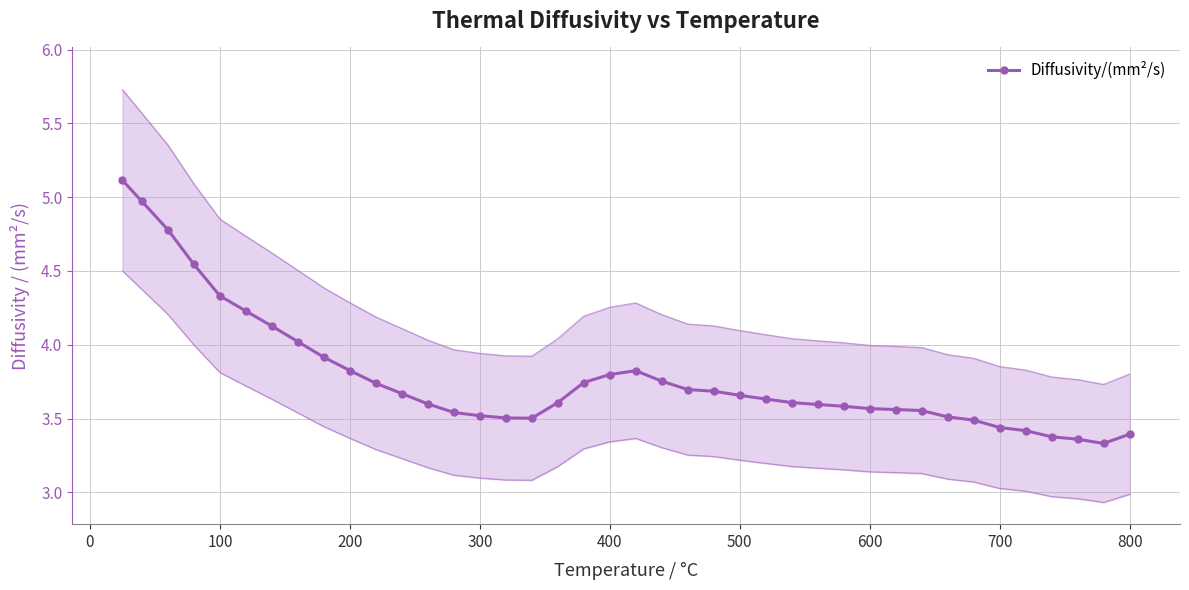

Is it true that Diffusivity/(mm²/s) equals 2.2 at 800?

False